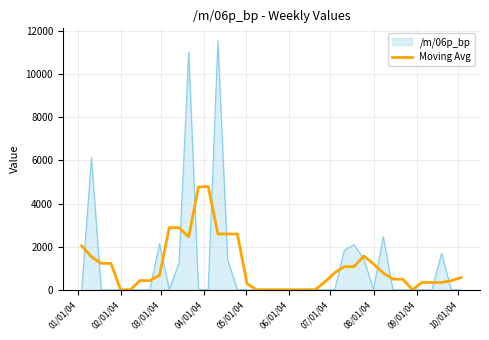

Rank the series by their maximum value, from highest to lowest.

/m/06p_bp, Moving Avg